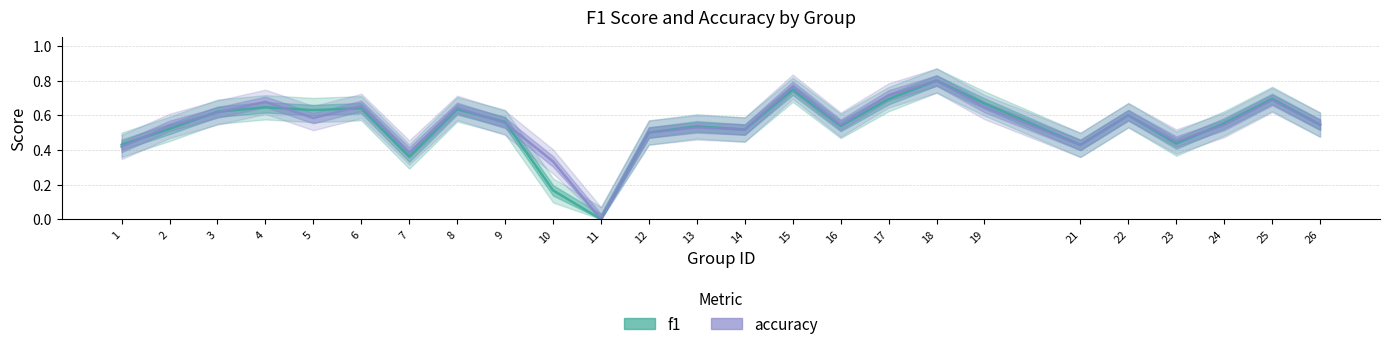

How many values in the accuracy series exceed 0?

24